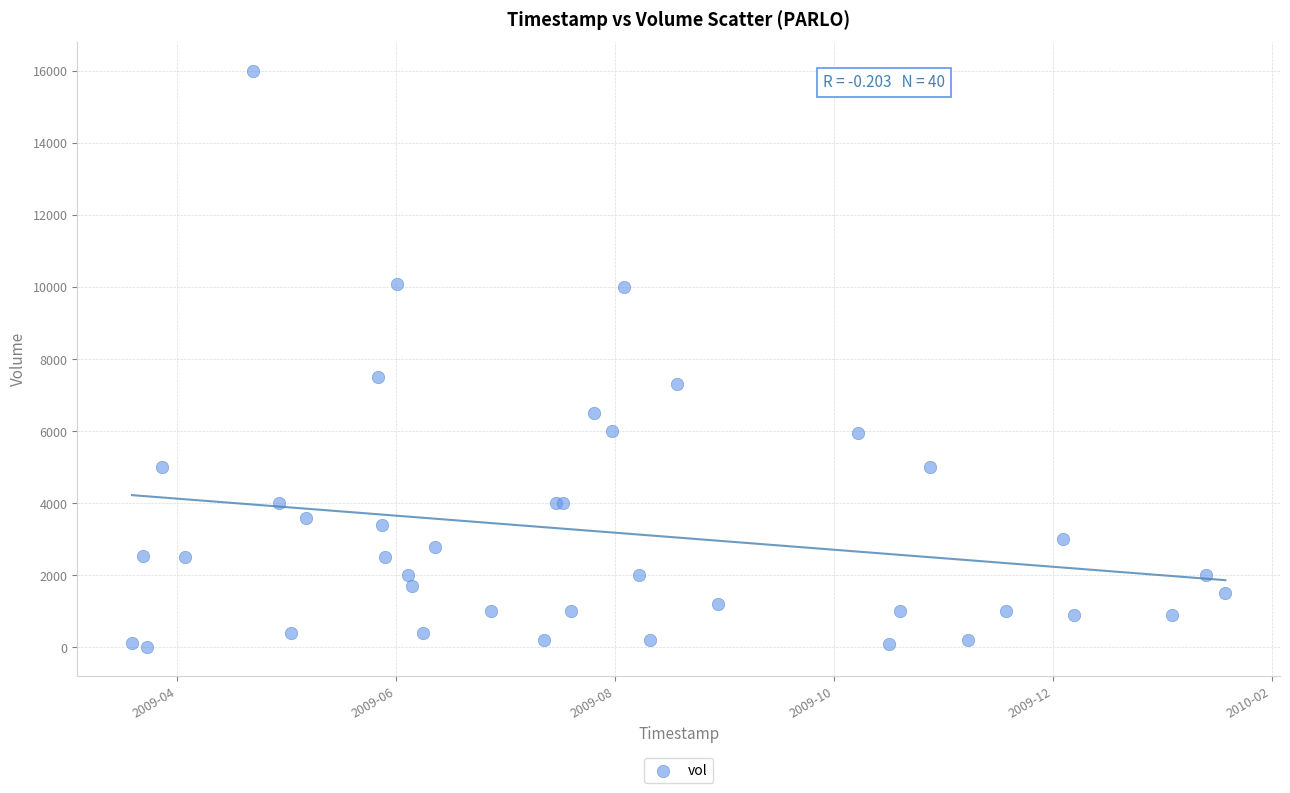

What Y value in the scatter plot is closest to 8005?

7500